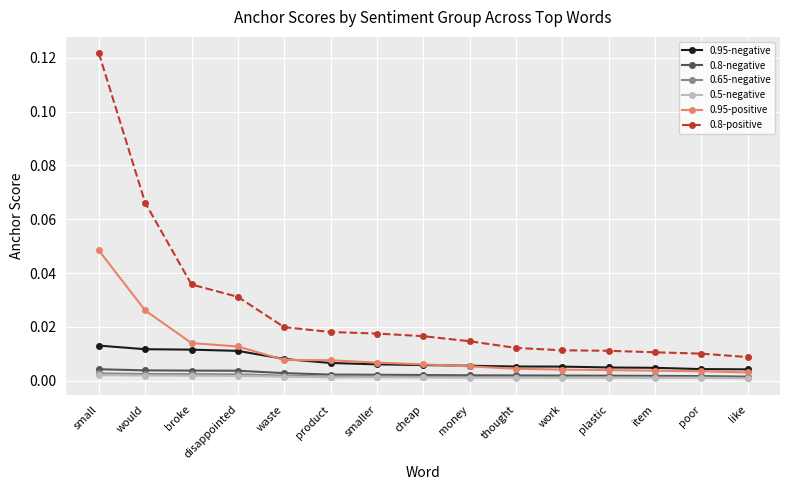

The 0.8-negative series shows 0.0 at money. True or false?

True